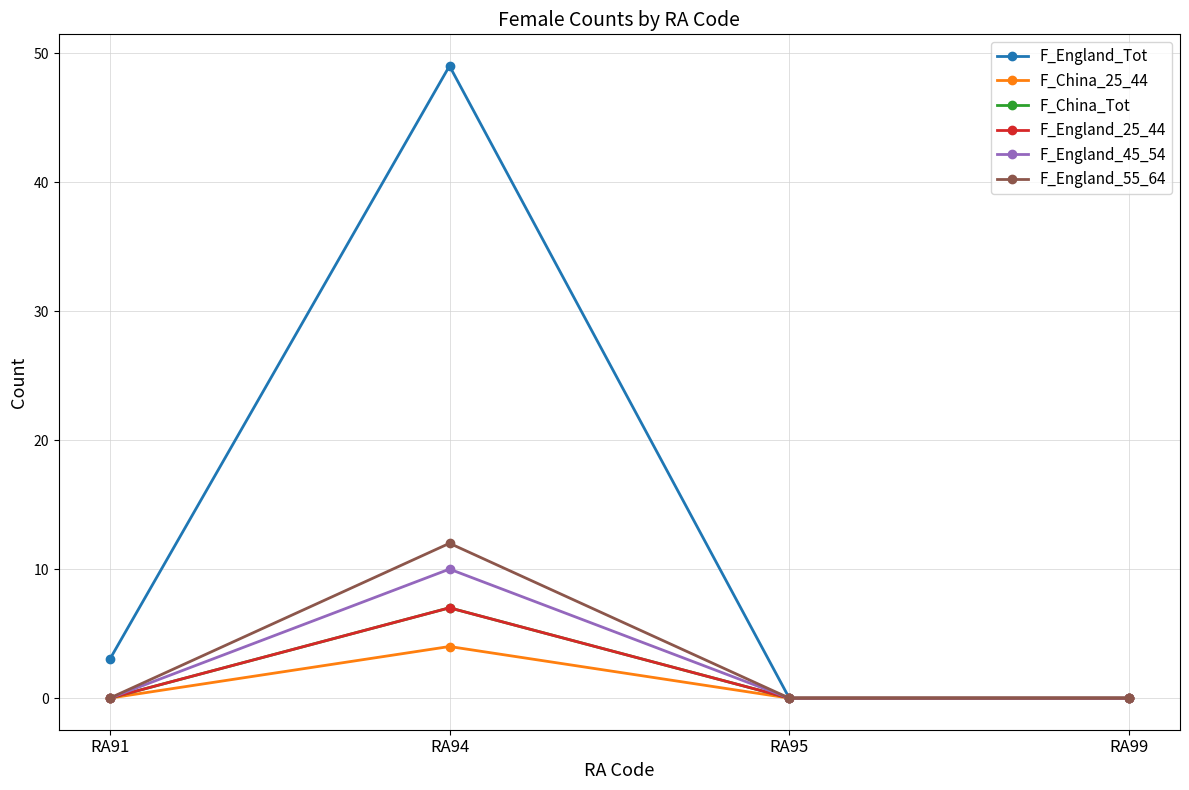

At which category does F_England_25_44 reach its first local peak?

RA94